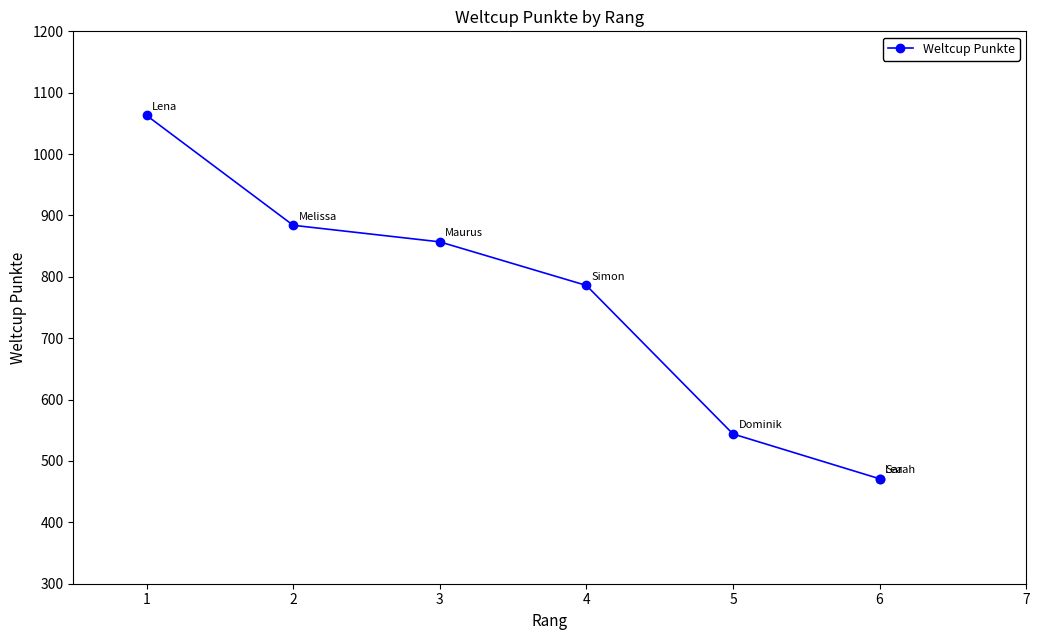

True or false: the data has more than 2 interior local peaks.

False